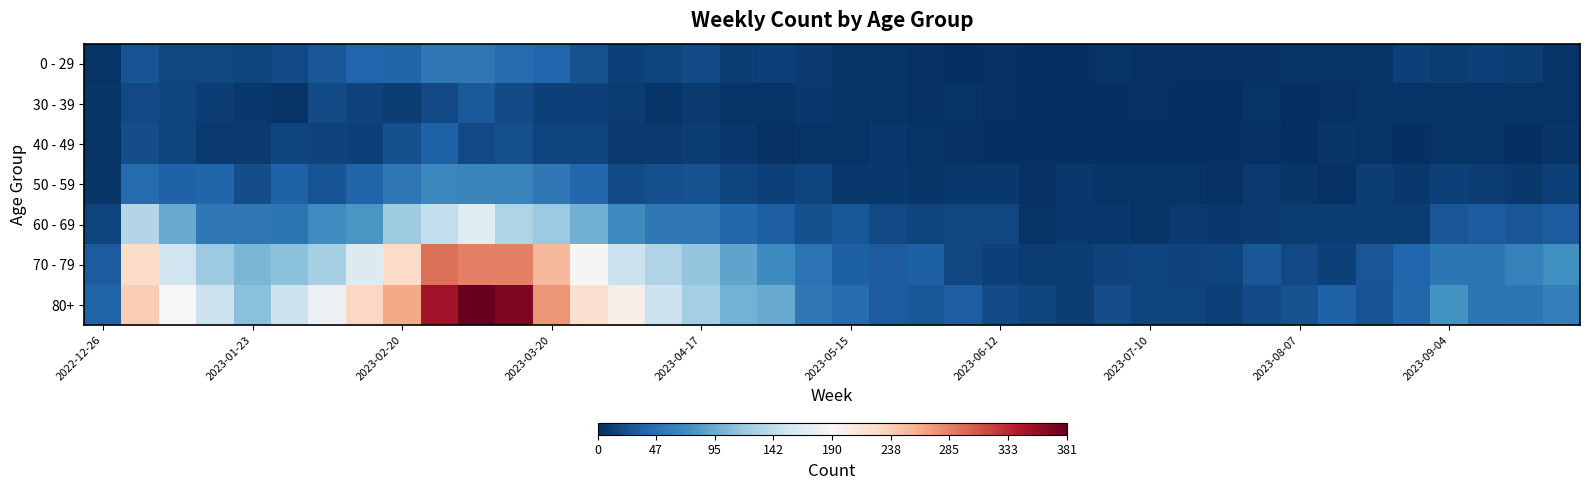

Which series has the largest range (max minus min)?

80+